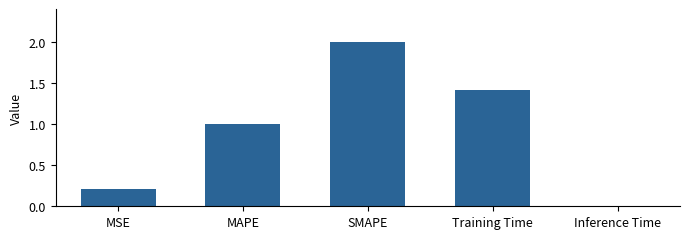

Read the value at SMAPE.

2.0